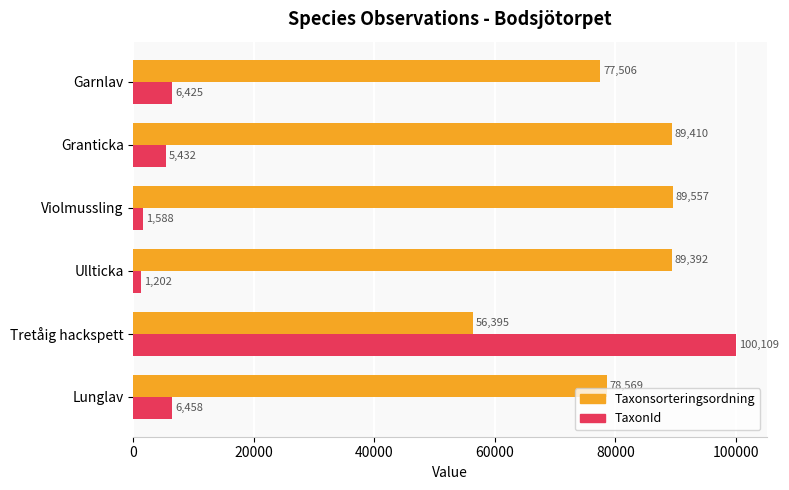

Is the value of TaxonId at Granticka greater than the value of Taxonsorteringsordning at Garnlav?

No